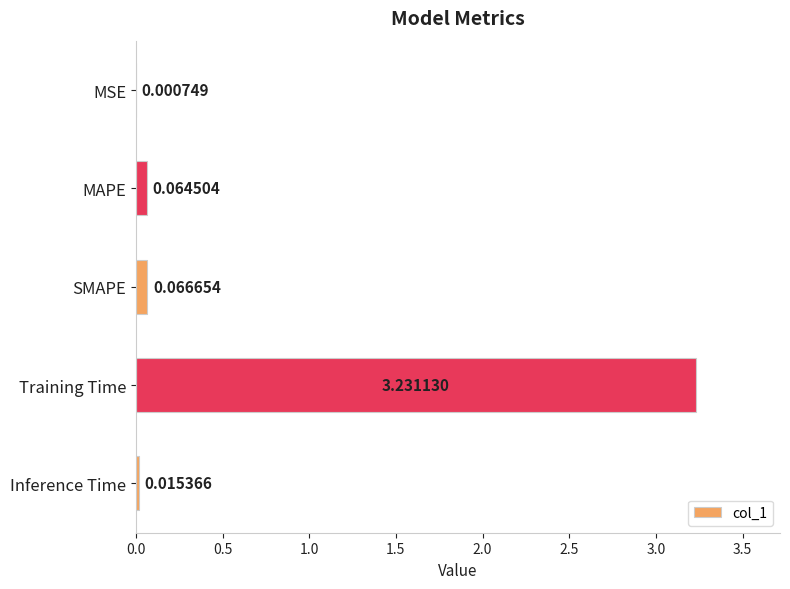

What is the change in value from Training Time to Inference Time?

-3.2